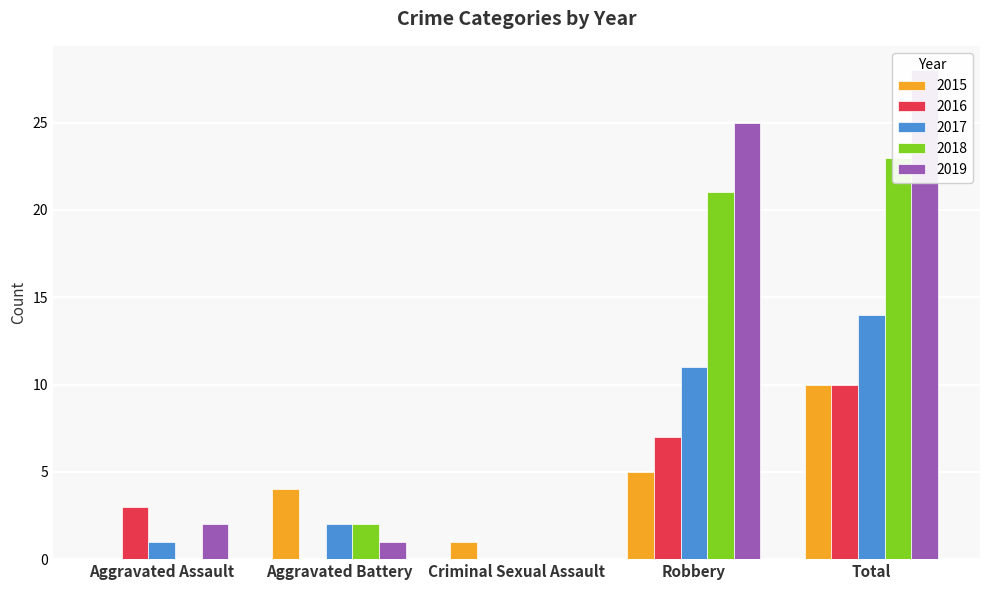

Reading right to left, list all the values displayed in this chart.

2015: 10	5	1	4	0
2016: 10	7	0	0	3
2017: 14	11	0	2	1
2018: 23	21	0	2	0
2019: 28	25	0	1	2